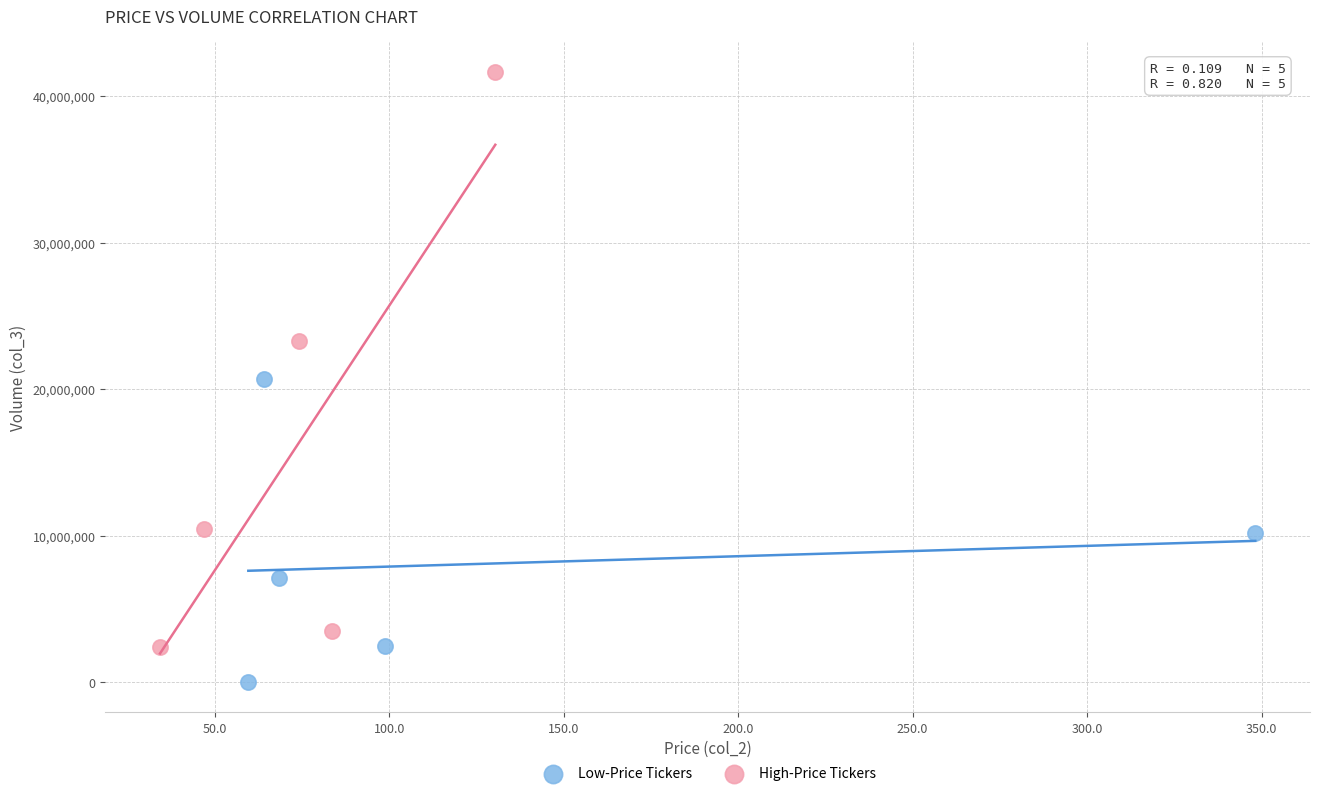

Which series has the widest spread of Y values?

High-Price Tickers